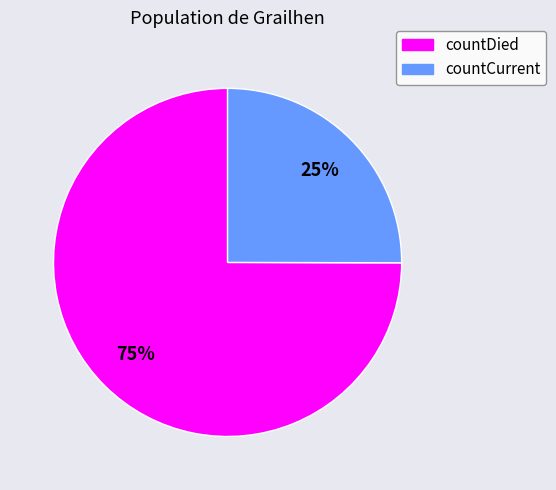

Which slice is the largest?

countDied